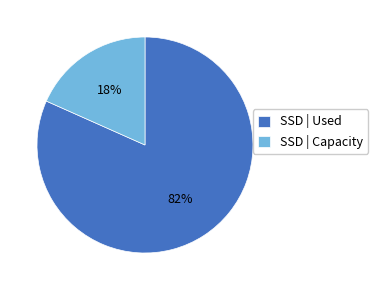

Which has a higher value, SSD | Capacity or SSD | Used?

SSD | Used